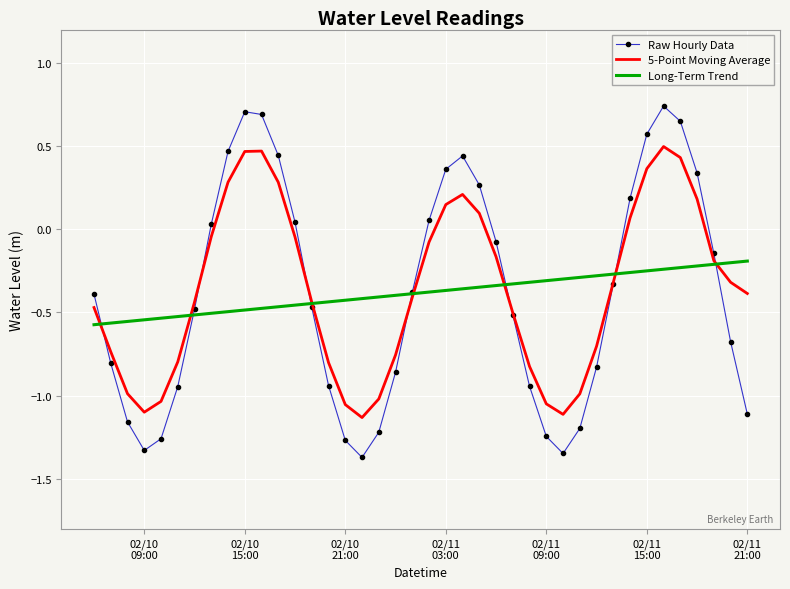

In 5-Point Moving Average, how many points are lower than both neighbors (excluding endpoints)?

3